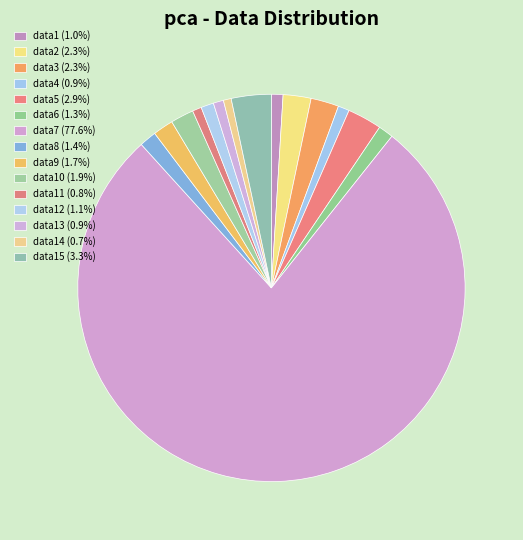

Which category has the biggest portion of the pie?

data7